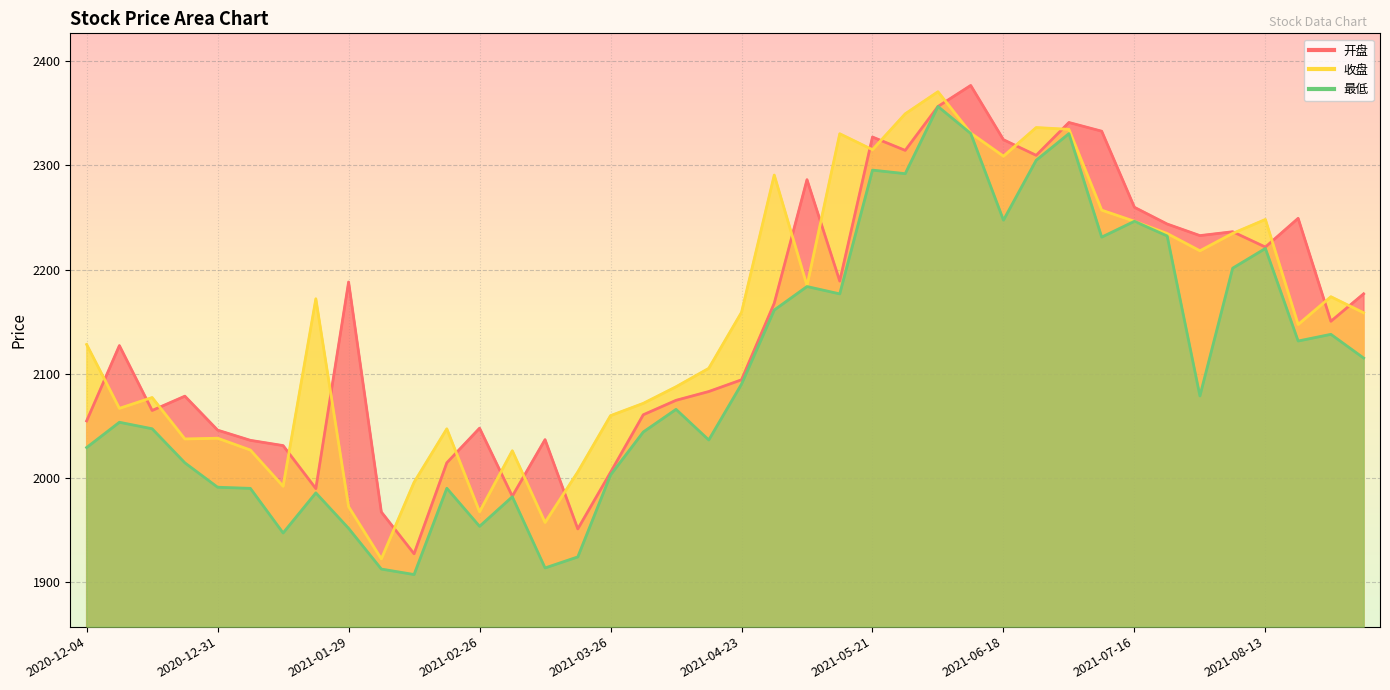

The value of 最低 at 2021-07-23 is 3777.7. True or false?

False